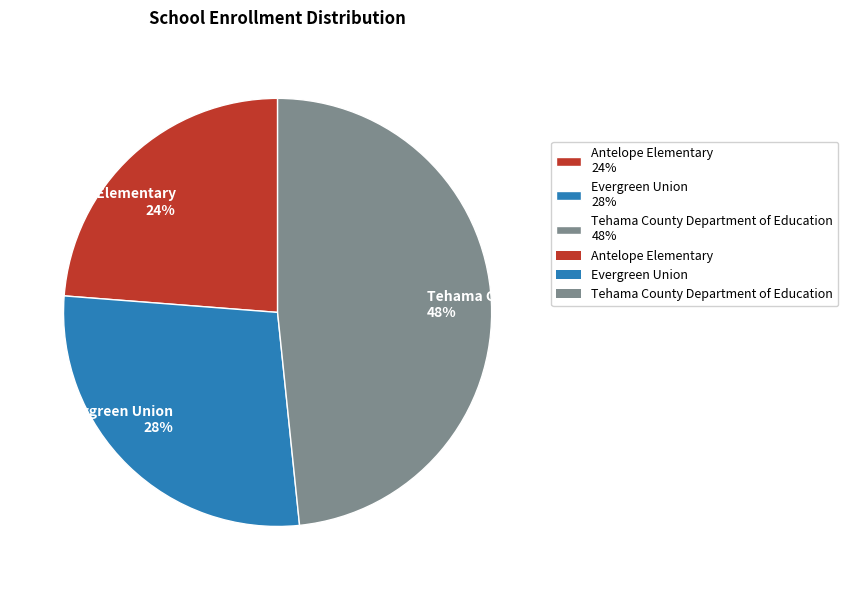

Rank the categories by value from highest to lowest.

Tehama County Department of Education, Evergreen Union, Antelope Elementary